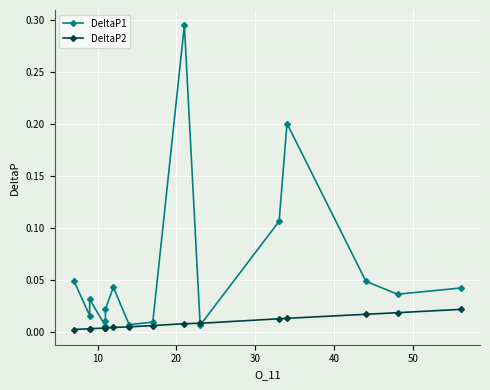

What is the maximum value shown in the chart?

0.3